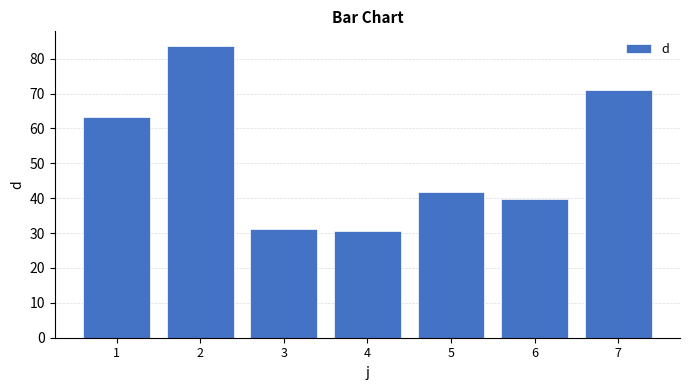

Reading left to right, extract all data points from this chart.

63.3	83.6	31.1	30.7	41.9	39.8	71.1